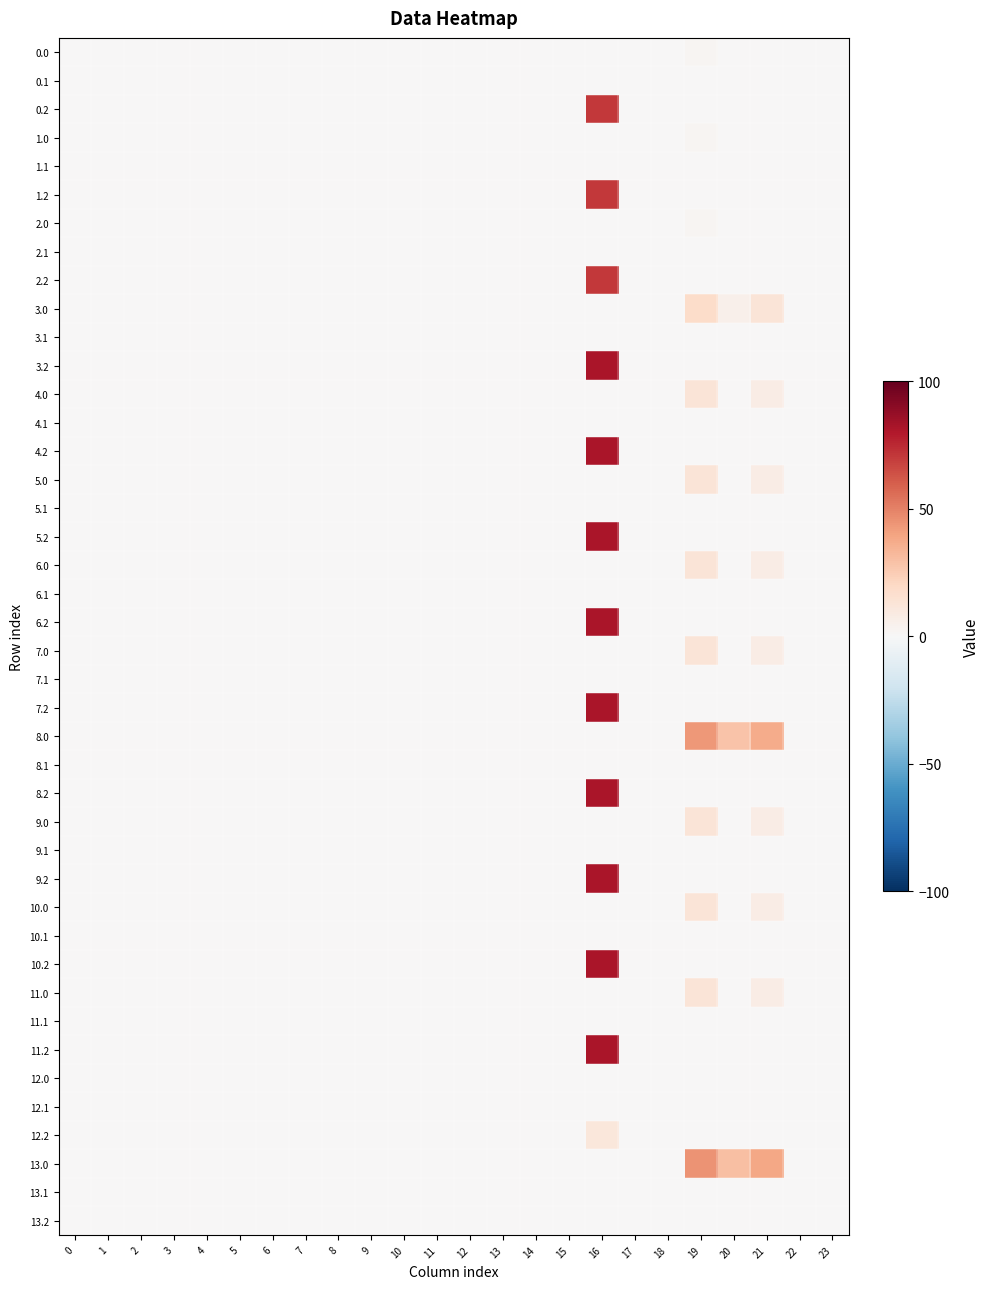

The value of 8.0 at 10 is 0.0. True or false?

True